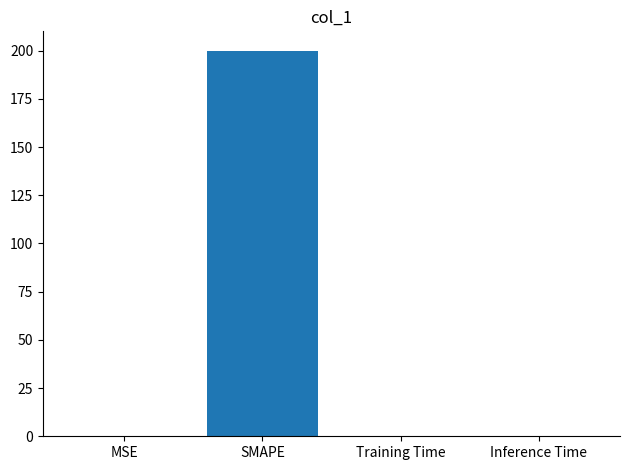

Which has a higher value, Inference Time or SMAPE?

SMAPE